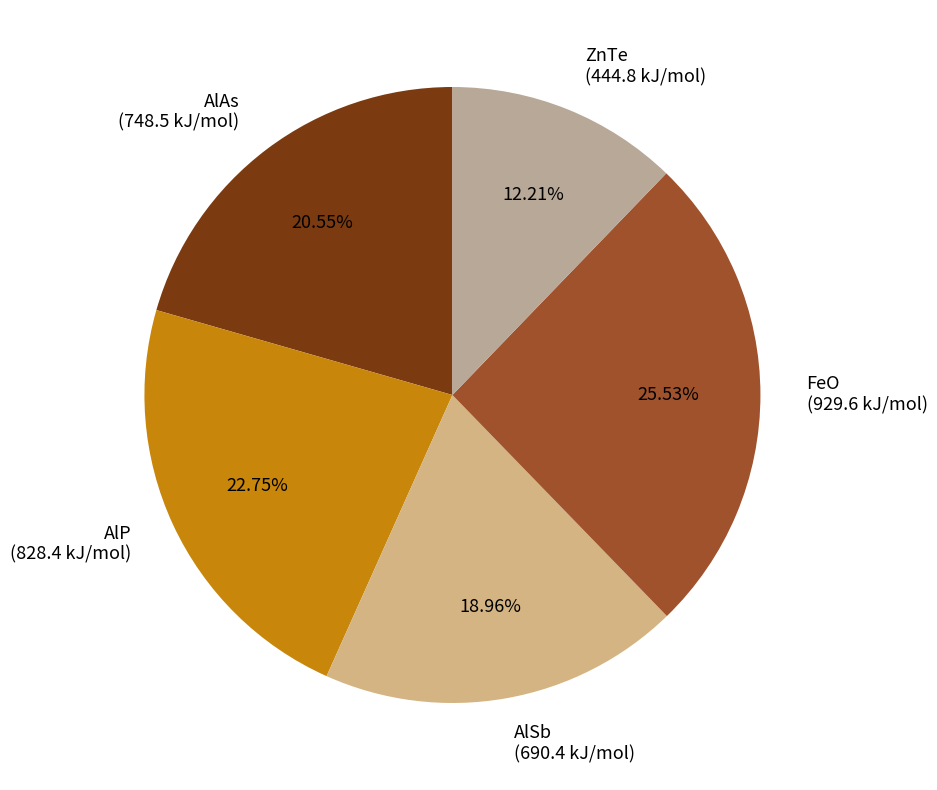

Count the number of slices in the pie.

5